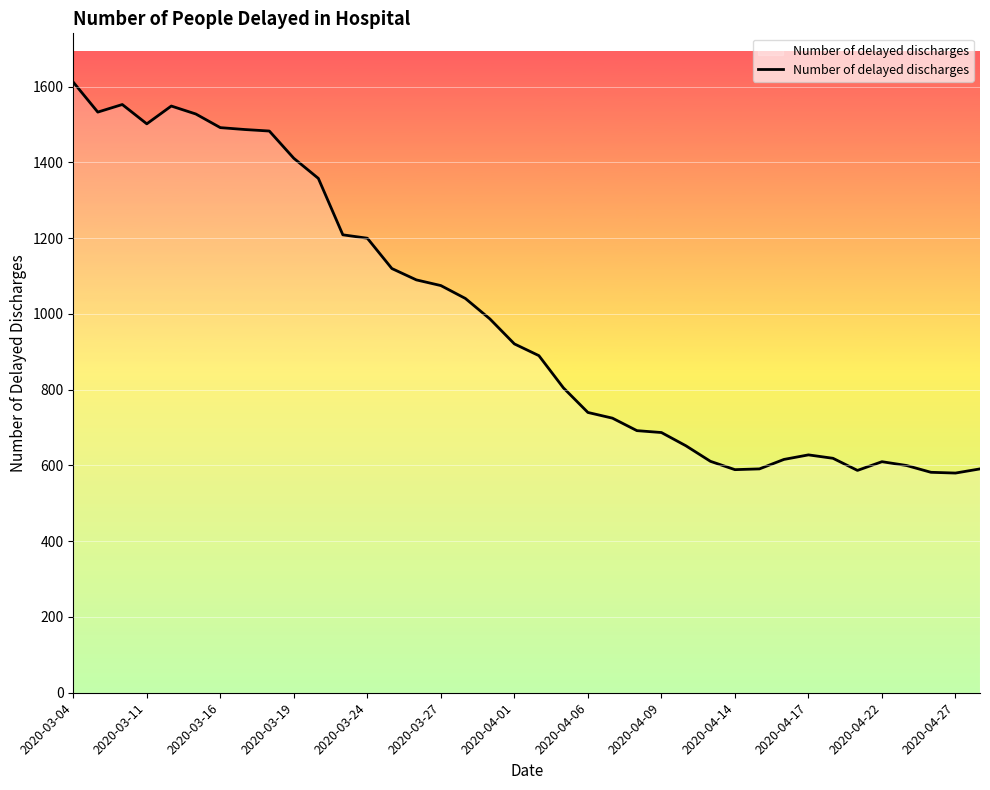

Does the chart display data point markers on the line(s)?

No